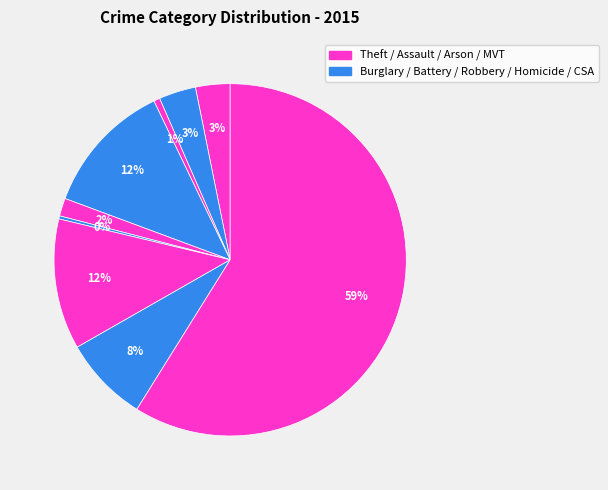

How many segments does this pie chart have?

9